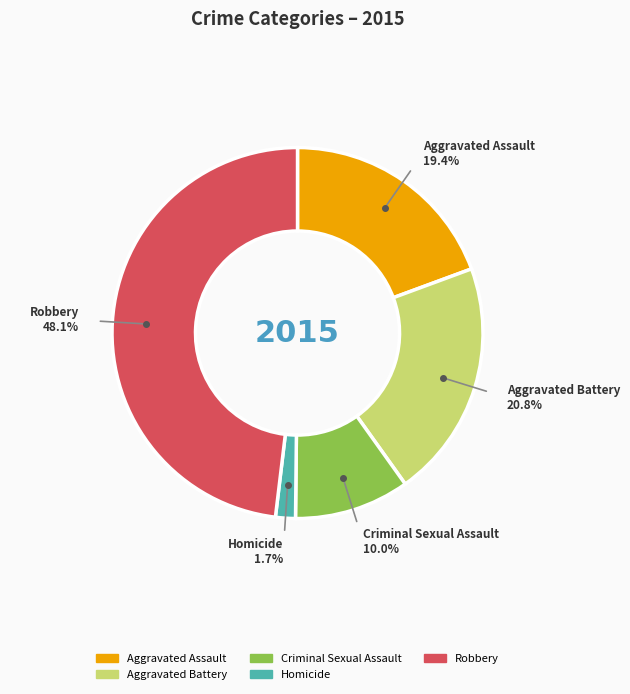

Is Homicide the majority of the pie?

No